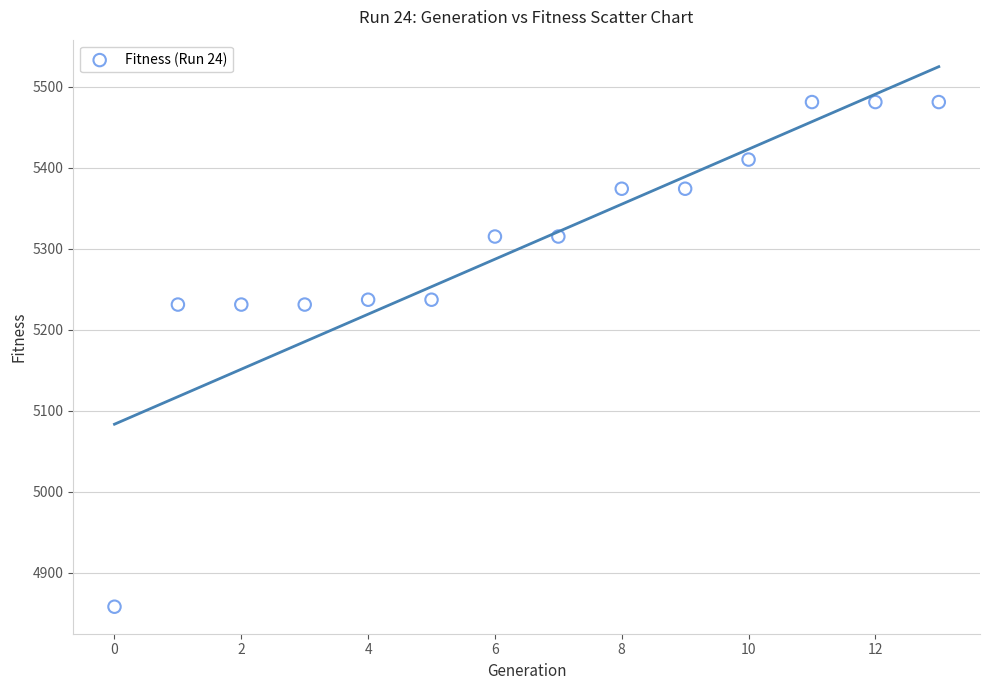

What is the range of Y values (max minus min)?

623